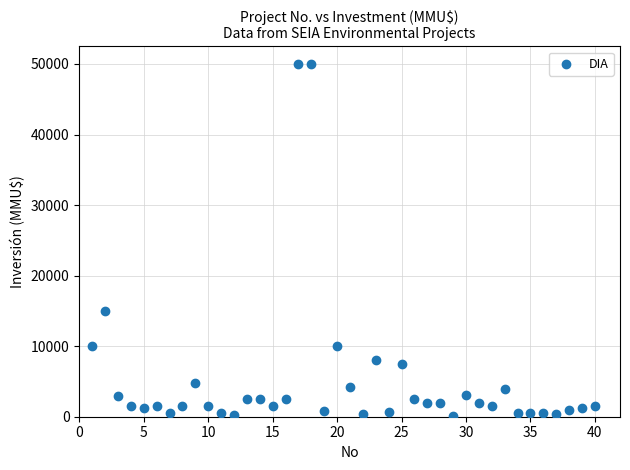

What is the range of X values (max minus min)?

39